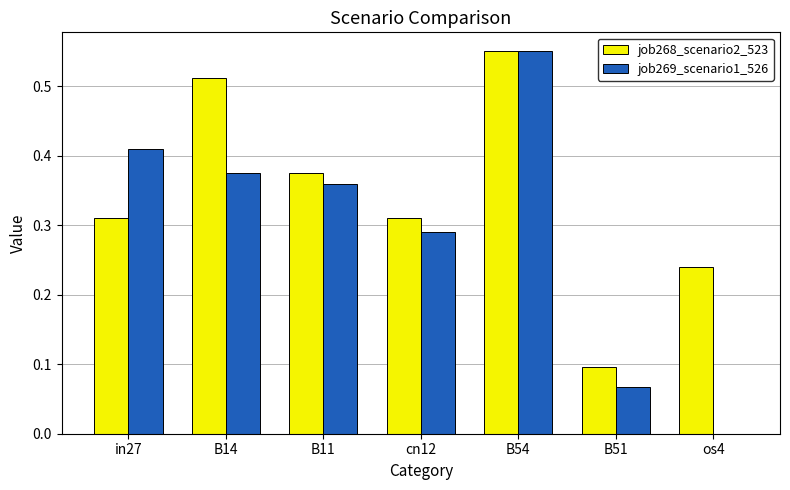

What is the sum of all job269_scenario1_526 values?

2.1